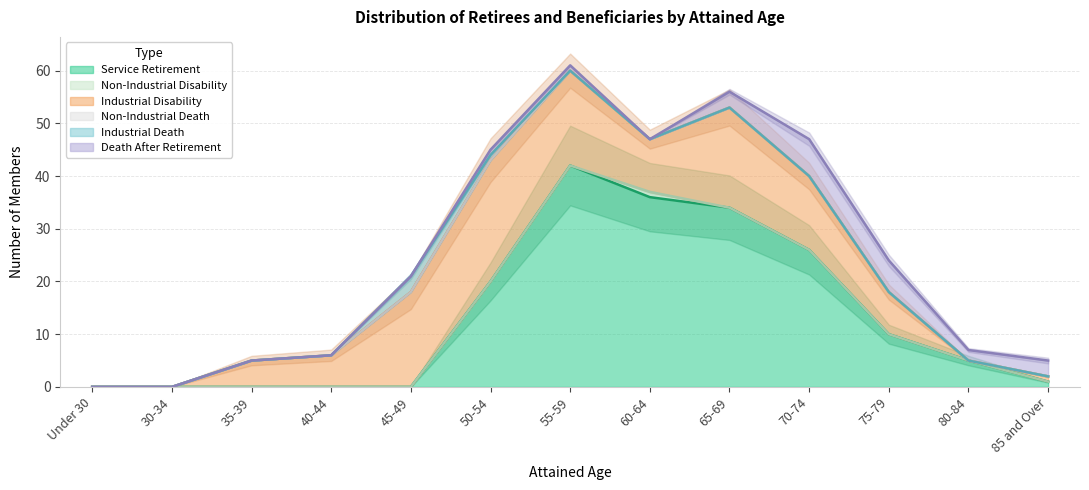

Between 55-59 and 45-49, which is larger?

55-59